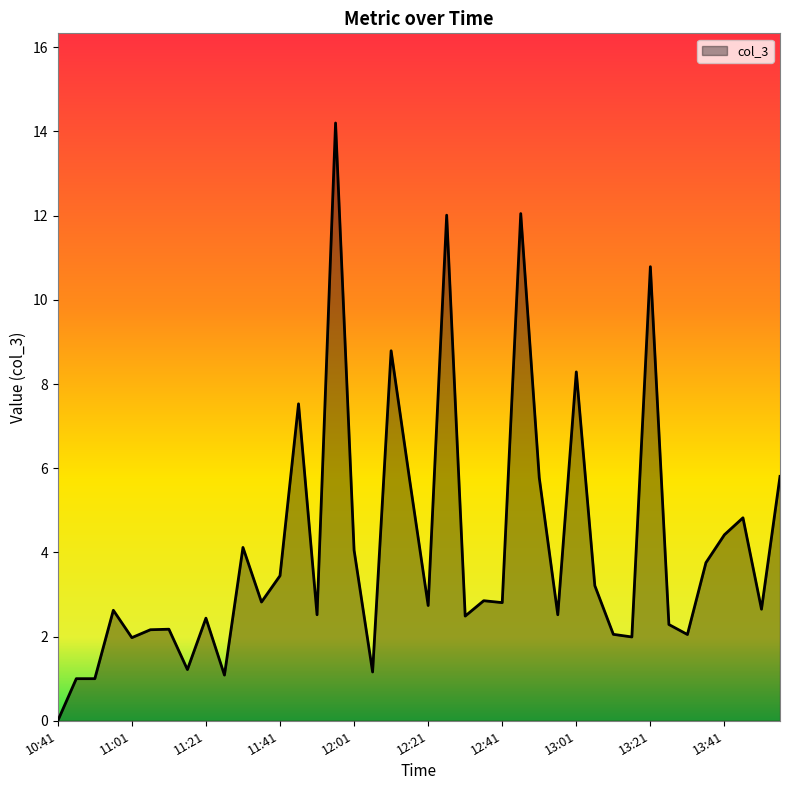

What is the difference between the maximum and minimum values?

14.2